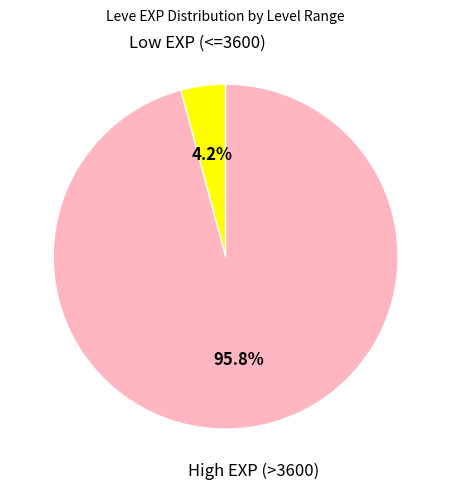

Which has a higher value, High EXP (>3600) or Low EXP (<=3600)?

High EXP (>3600)